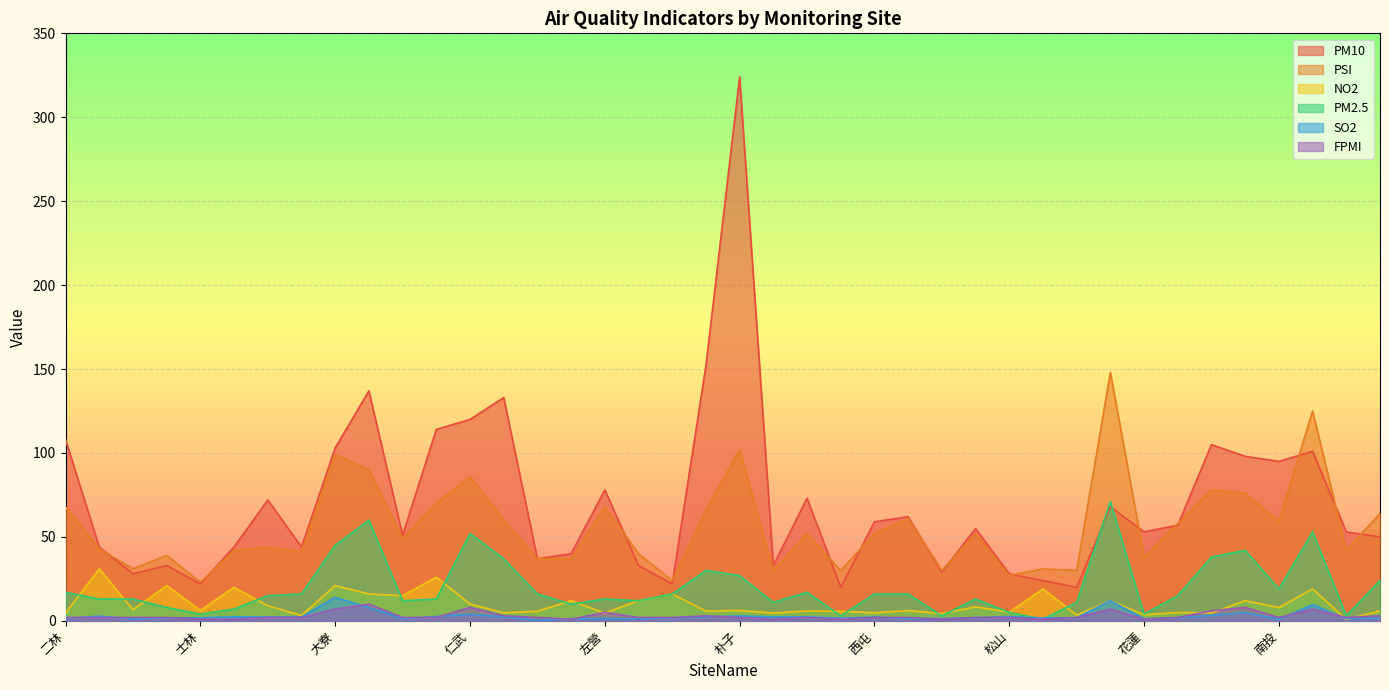

What is the difference between the second highest and second lowest values in the PSI series?

101.0